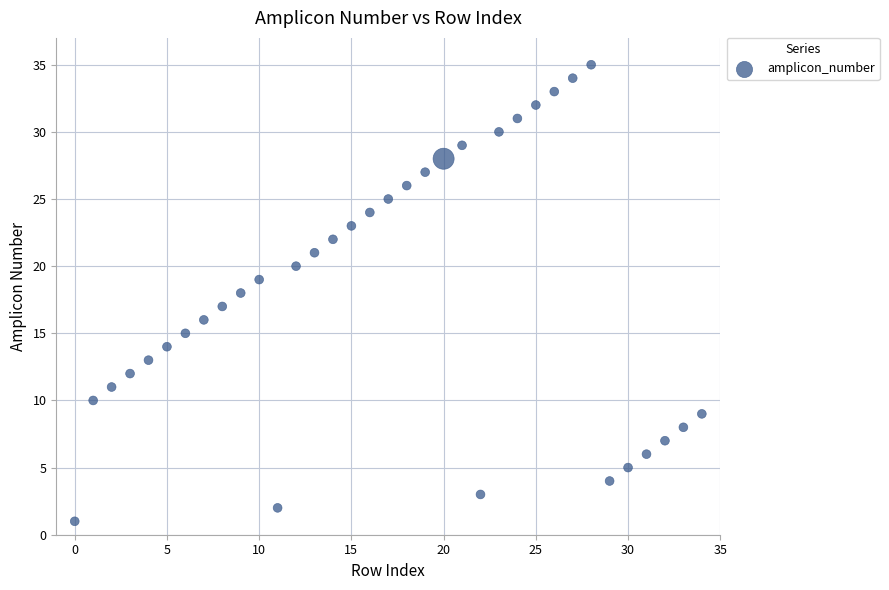

What is the range of Y values (max minus min)?

34